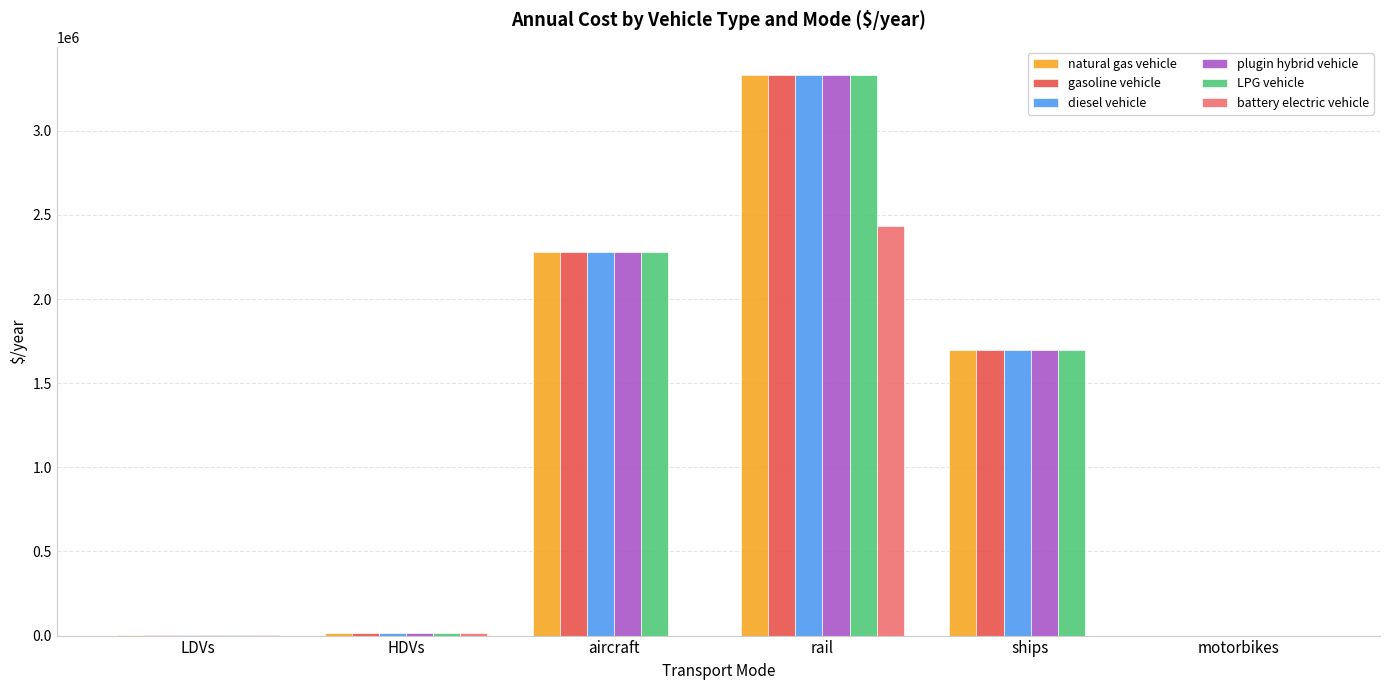

Which series changed the most between rail and ships?

battery electric vehicle